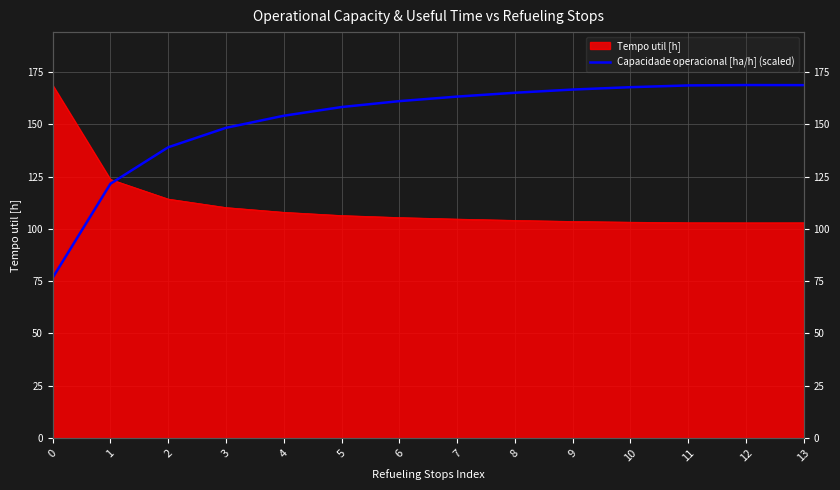

What is the ratio of the value at 6 to the value at 9?

1.0